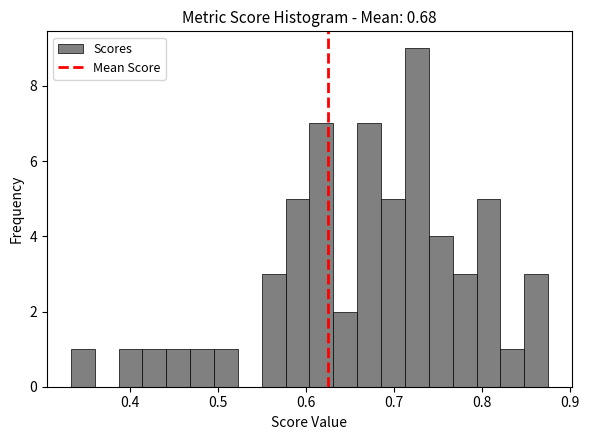

Around what value on the x-axis is the tallest bar? Give the approximate position of its centre, as read against the axis.

0.73